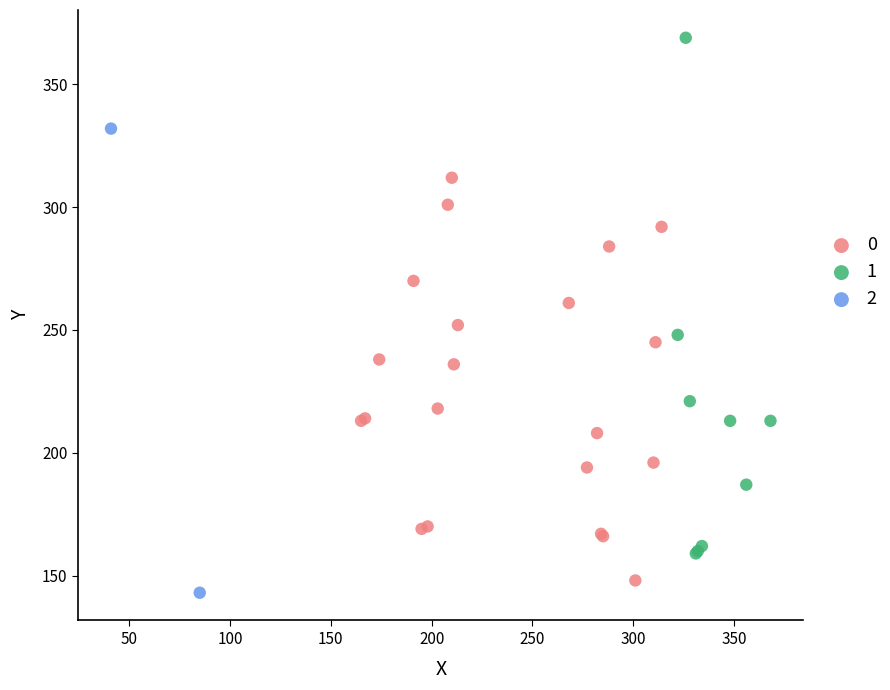

What are all the series names shown in the legend?

0, 1, 2